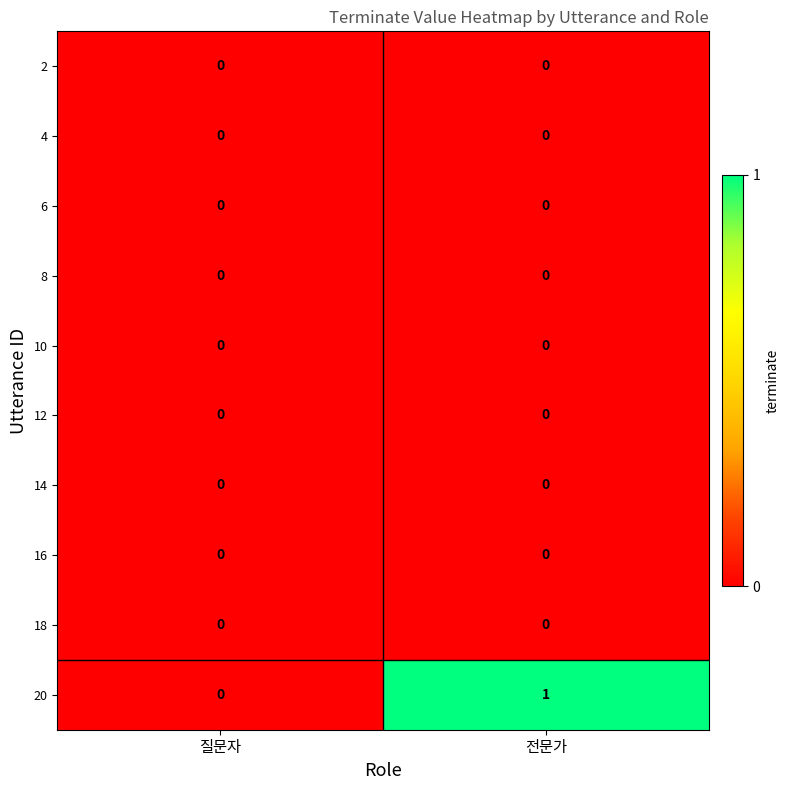

Rank the categories by 20 value from highest to lowest.

전문가, 질문자